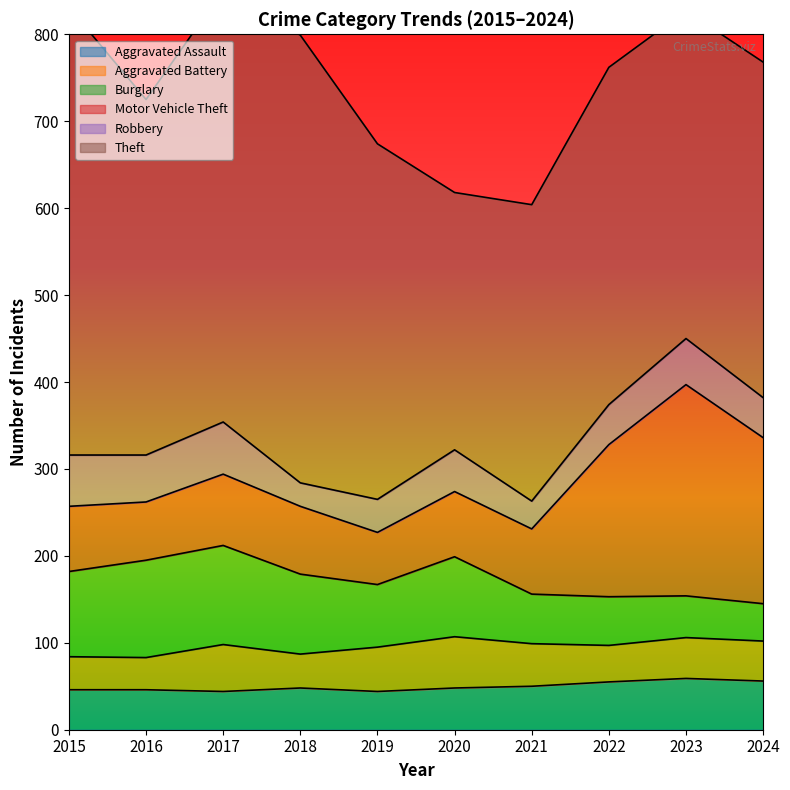

What is the total value across all series at 2024?

768